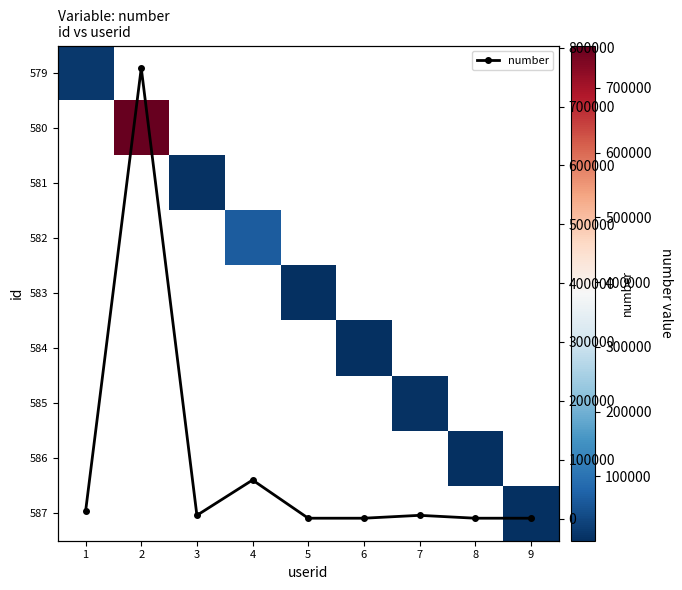

True or false: number has more than 0 interior local peaks.

True